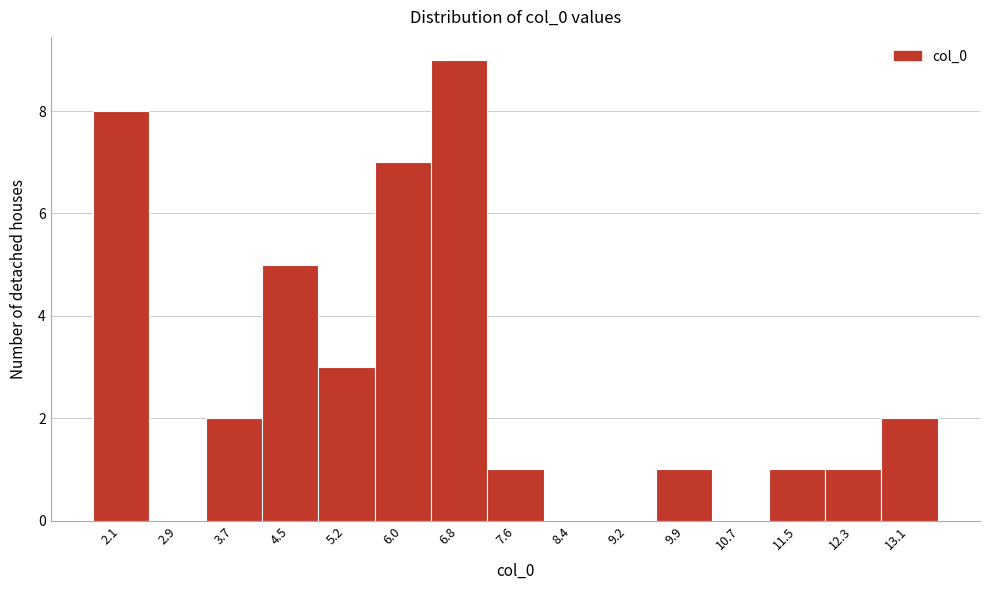

Reading left to right, what are all the values shown in this chart?

2.1=8	2.9=0	3.7=2	4.5=5	5.2=3	6.0=7	6.8=9	7.6=1	8.4=0	9.2=0	9.9=1	10.7=0	11.5=1	12.3=1	13.1=2